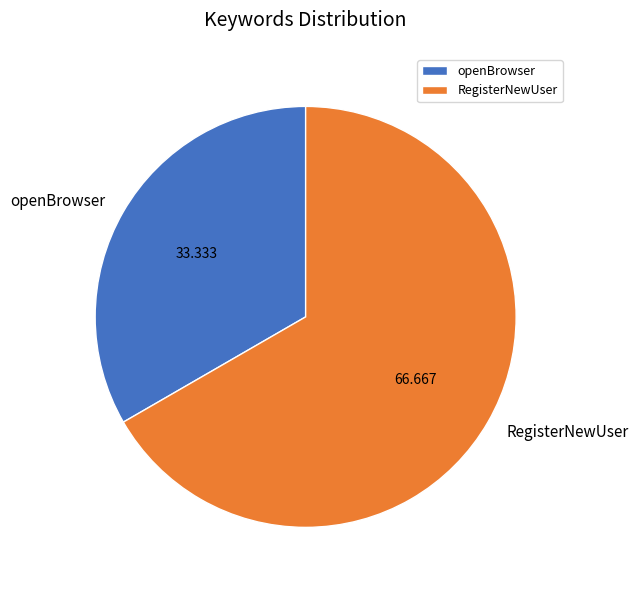

Which slice is the smallest?

openBrowser